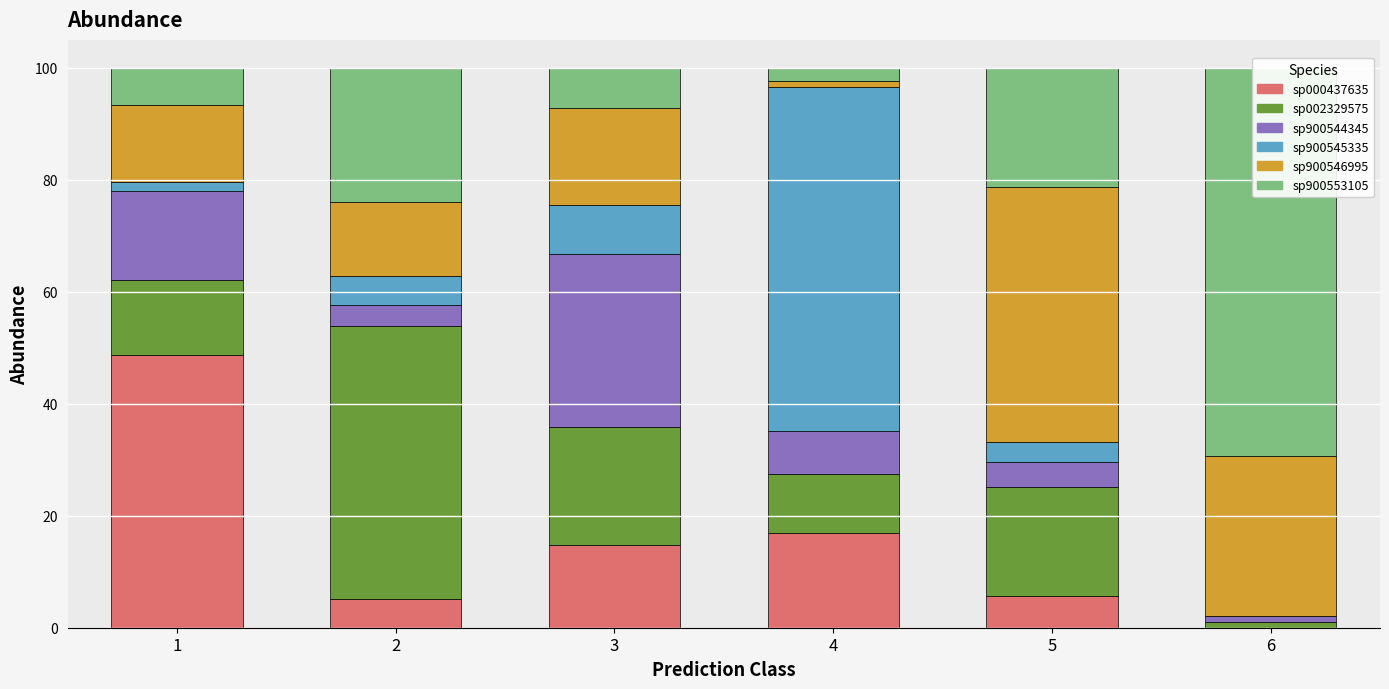

What is the value of the sp900544345 bar at the 4th from the left?

7.6